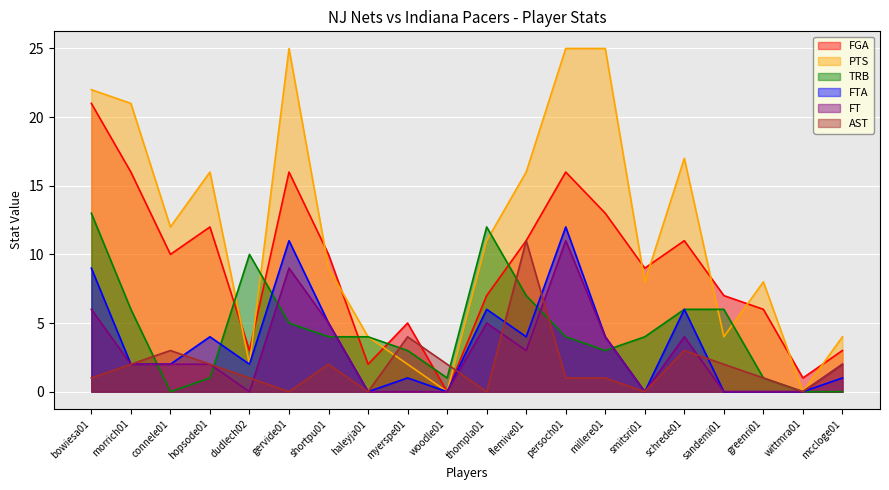

What is the spread (max minus min) of values at greenri01?

8